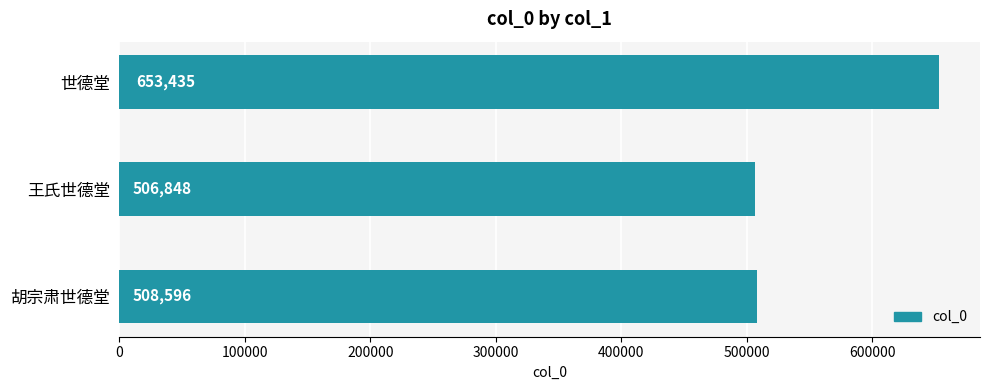

List the labels in order of value, smallest first.

王氏世德堂, 胡宗肃世德堂, 世德堂